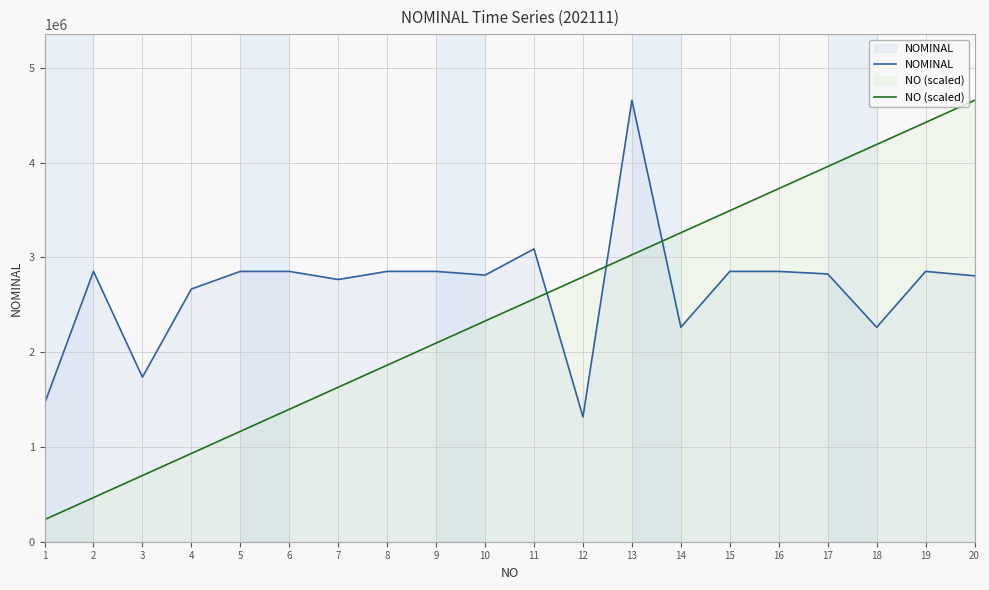

At how many categories does at least one series exceed 740711?

20